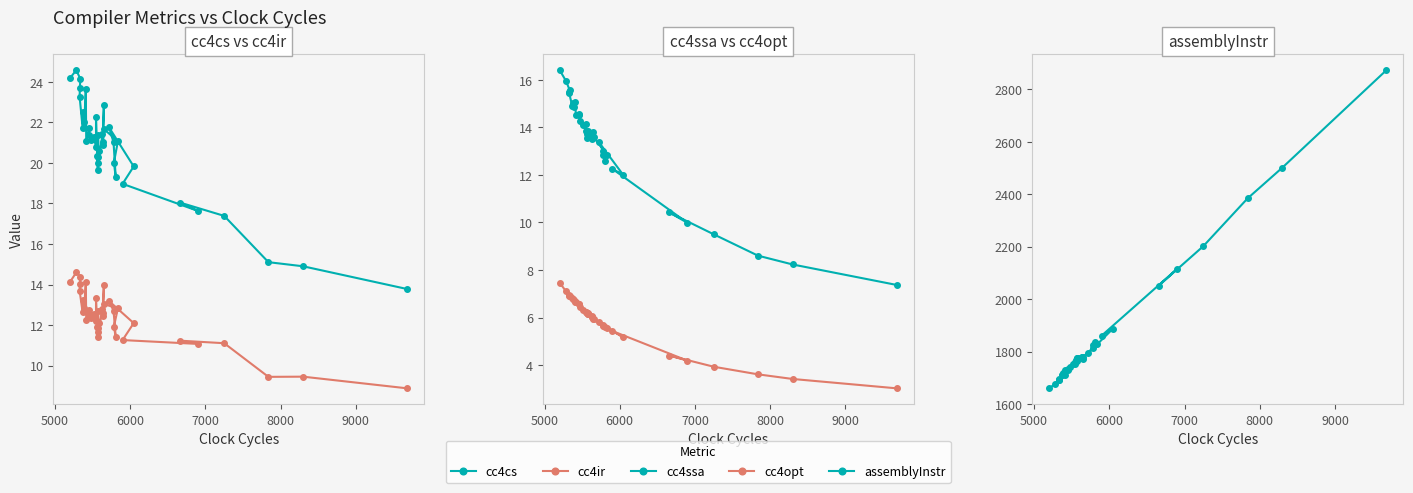

What are all the series names shown in the legend?

cc4cs, cc4ir, cc4ssa, cc4opt, assemblyInstr